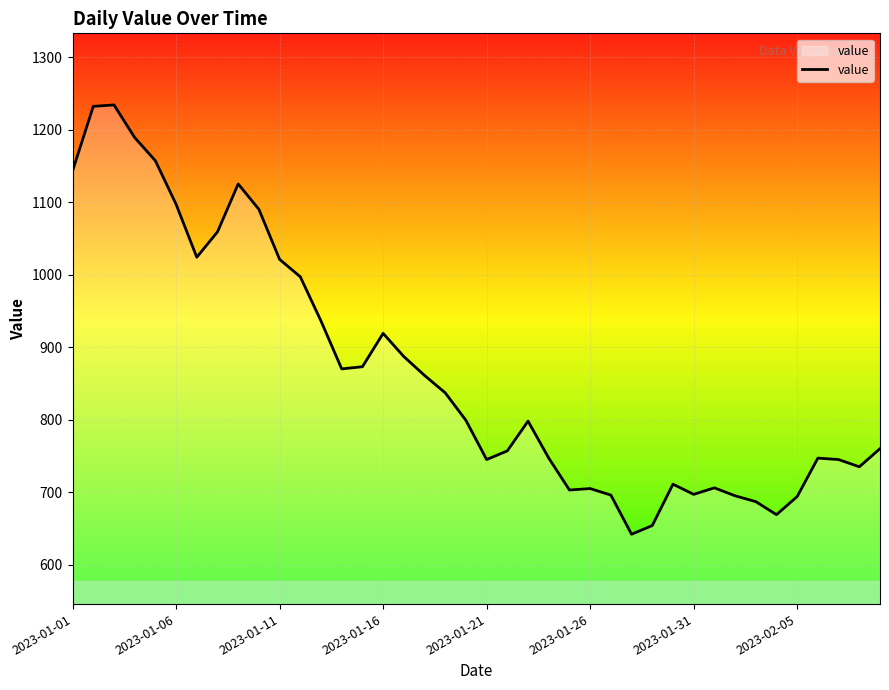

What is the greatest value displayed?

1234